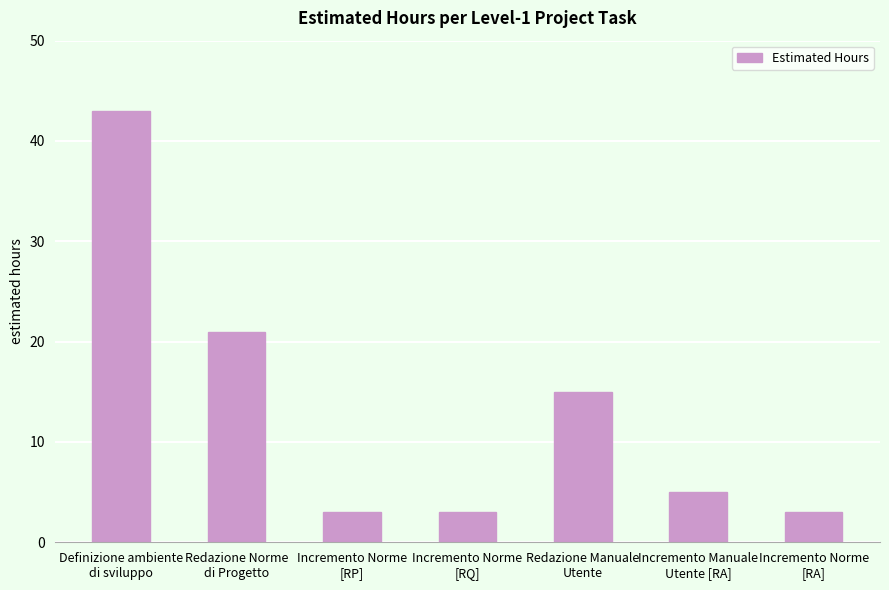

What is the maximum value shown in the chart?

43